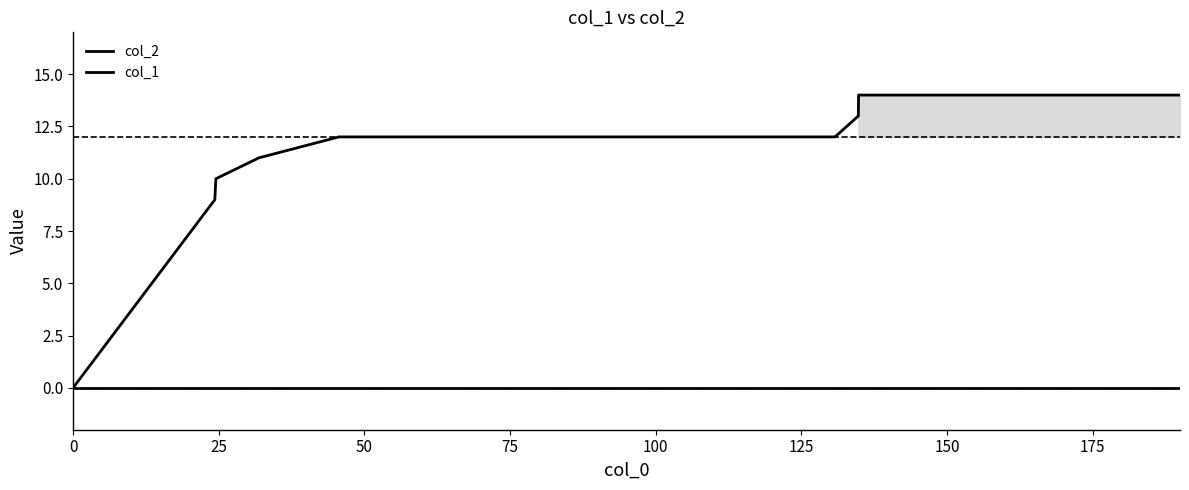

What is the difference between the col_1 values at 25 and 75?

2